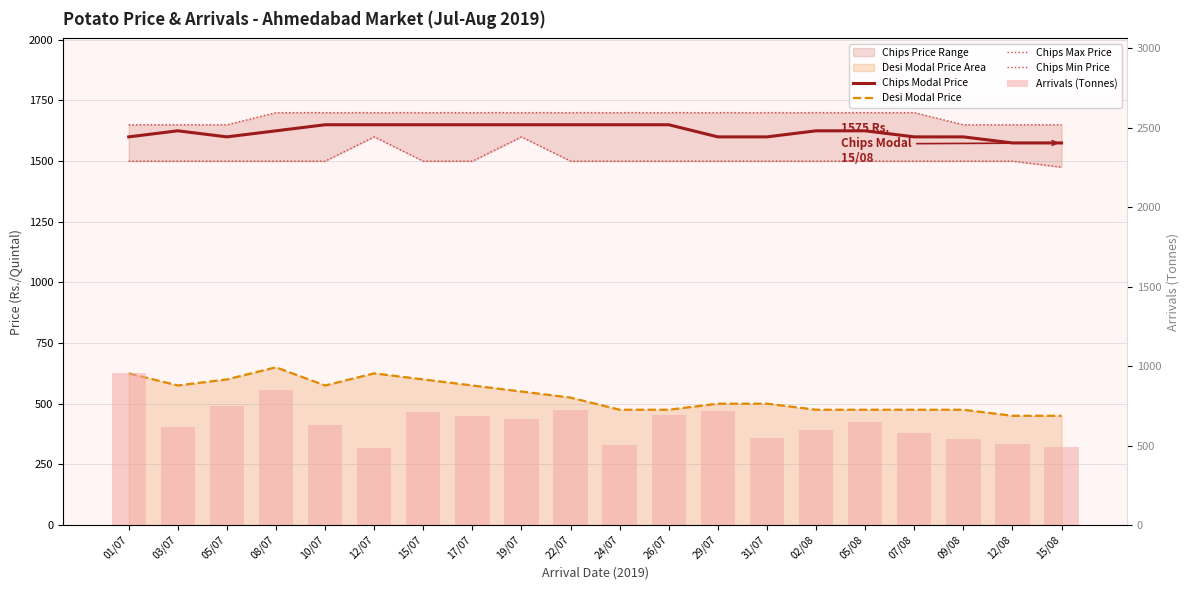

Which series has the largest range (max minus min)?

Arrivals (Tonnes)